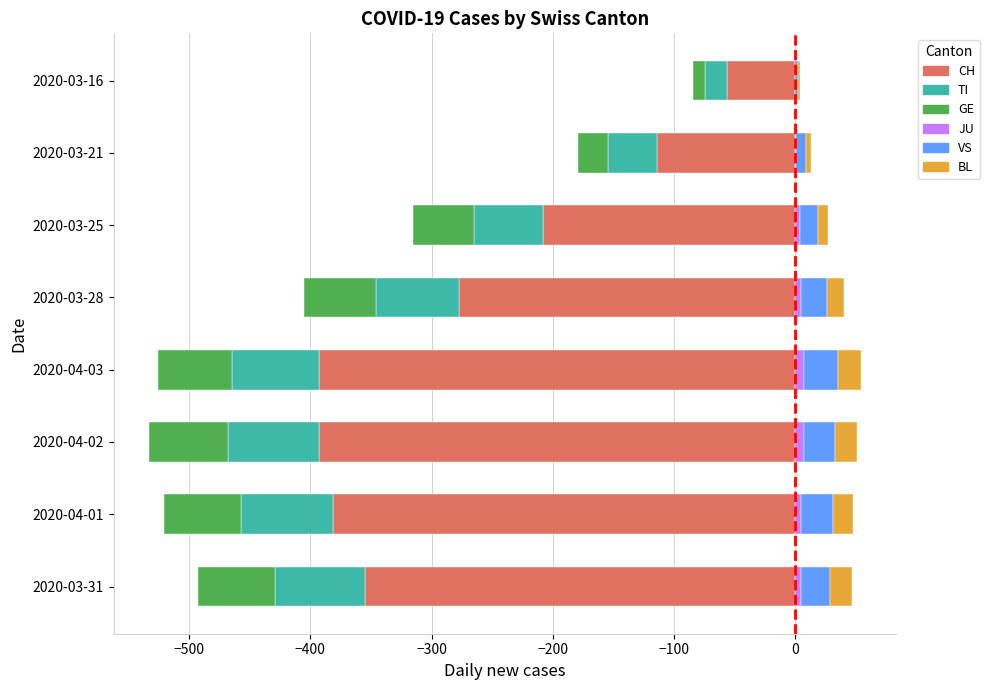

Which series has the largest total across all categories?

VS